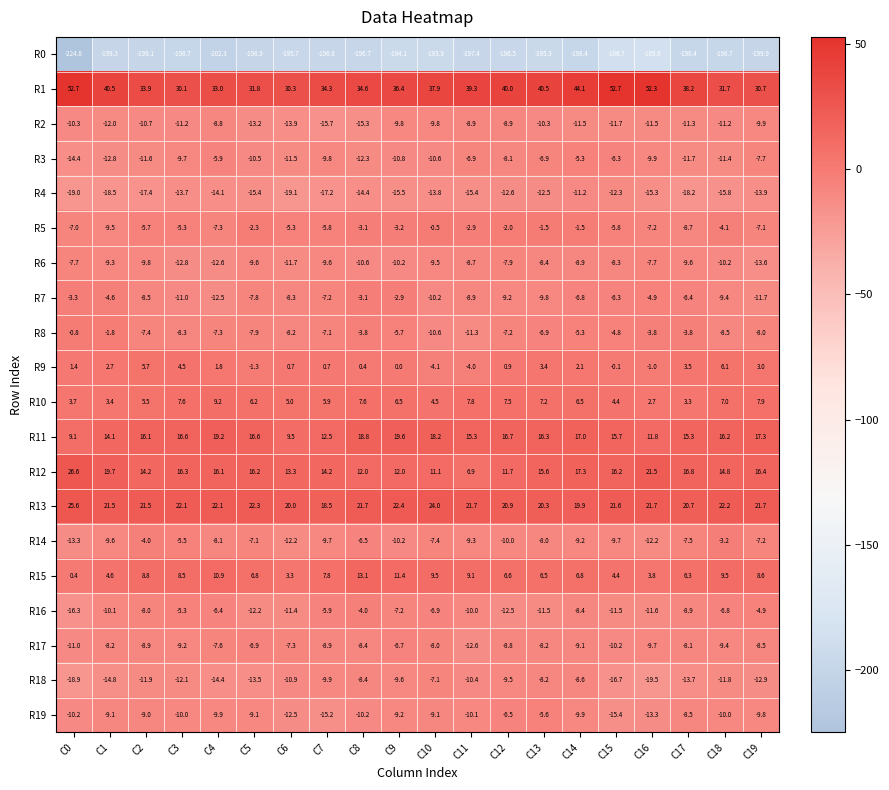

The value of R13 at C6 is 20.0. True or false?

True